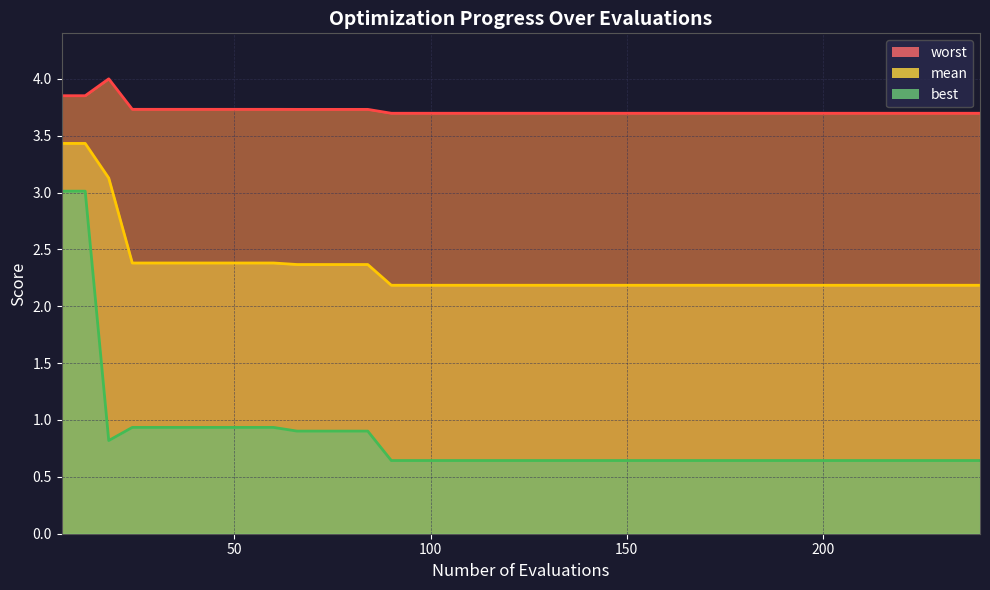

Is the value of worst at 4 greater than the value of best at 4?

Yes